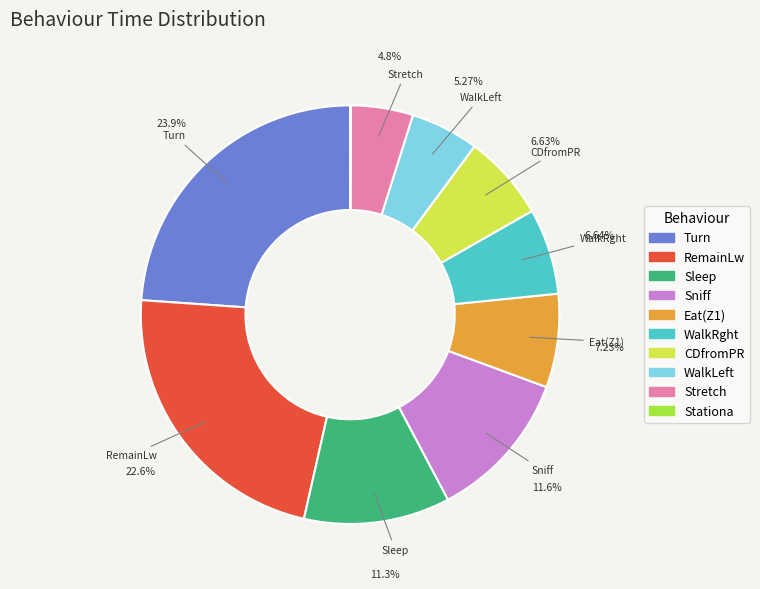

To the nearest percent, what is the combined percentage of Turn and Eat(Z1)?

31%